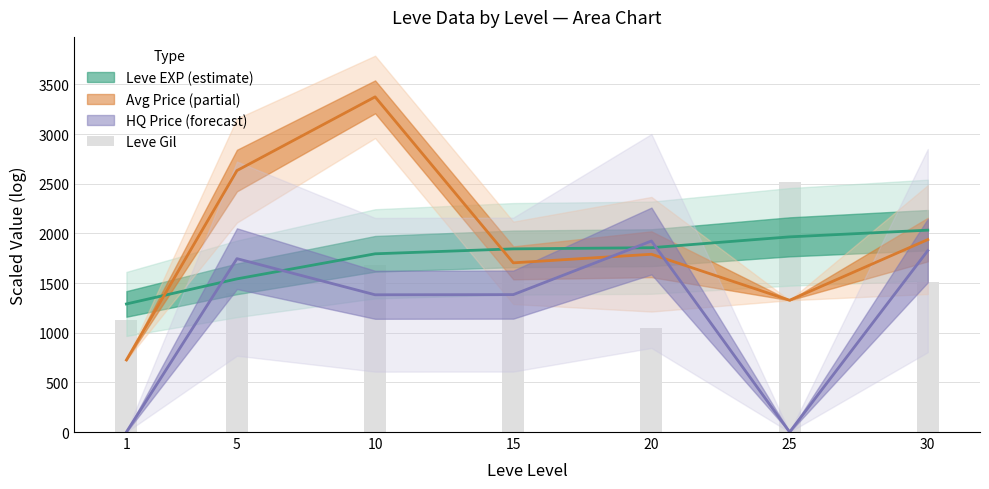

How many bars are there in total?

7